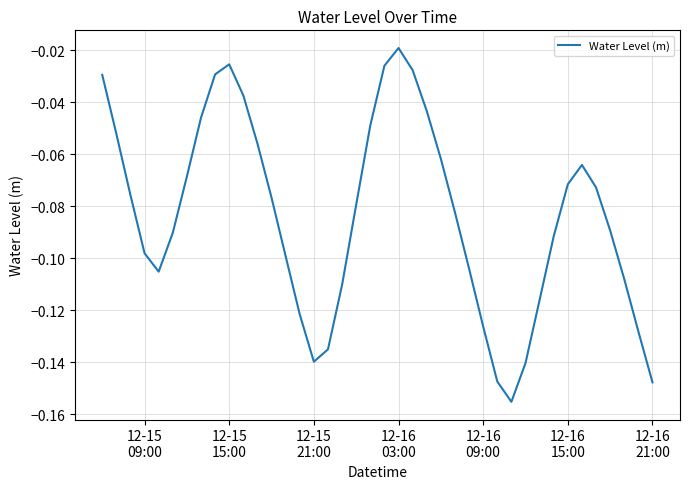

Where is the first local maximum?

12-15
15:00